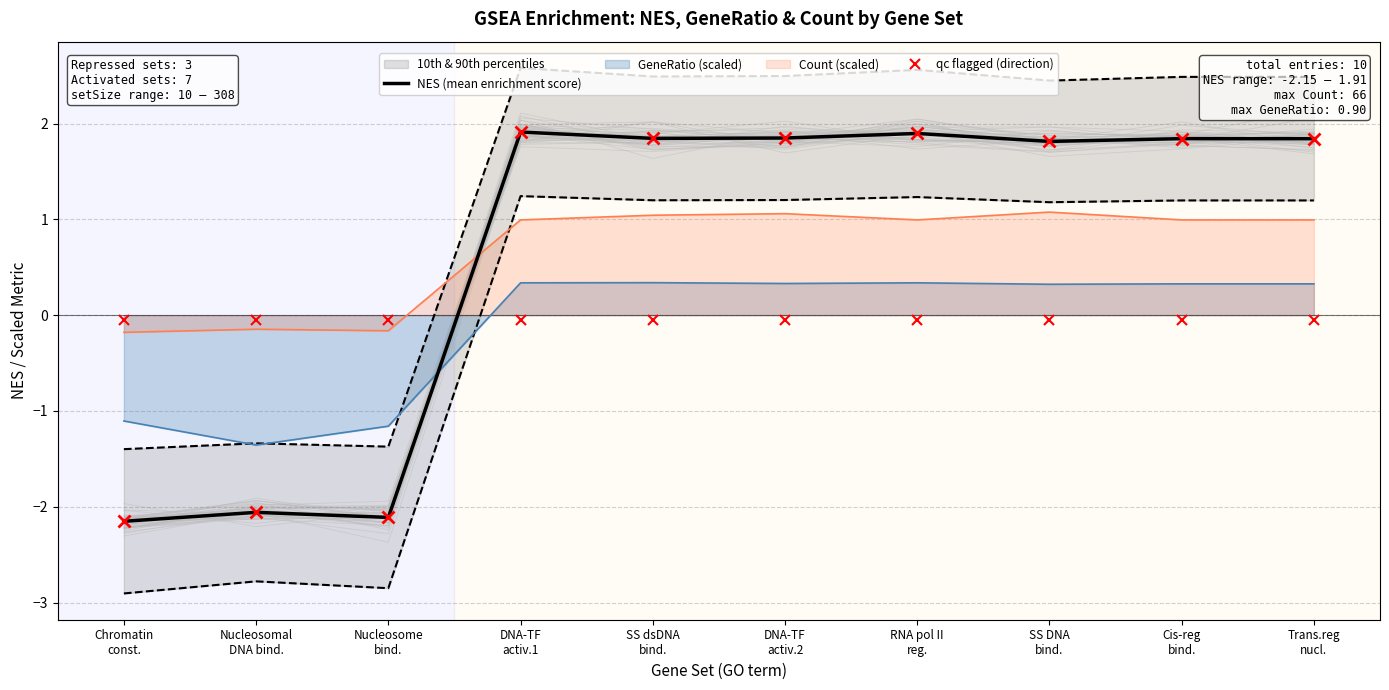

Reading left to right, transcribe all the data shown in this chart.

NES (mean enrichment score): Chromatin
const.=-2.2	Nucleosomal
DNA bind.=-2.1	Nucleosome
bind.=-2.1	DNA-TF
activ.1=1.9	SS dsDNA
bind.=1.8	DNA-TF
activ.2=1.8	RNA pol II
reg.=1.9	SS DNA
bind.=1.8	Cis-reg
bind.=1.8	Trans.reg
nucl.=1.8
qc flagged (direction): Chromatin
const.=-0.1	Nucleosomal
DNA bind.=-0.1	Nucleosome
bind.=-0.1	DNA-TF
activ.1=-0.1	SS dsDNA
bind.=-0.1	DNA-TF
activ.2=-0.1	RNA pol II
reg.=-0.1	SS DNA
bind.=-0.1	Cis-reg
bind.=-0.1	Trans.reg
nucl.=-0.1